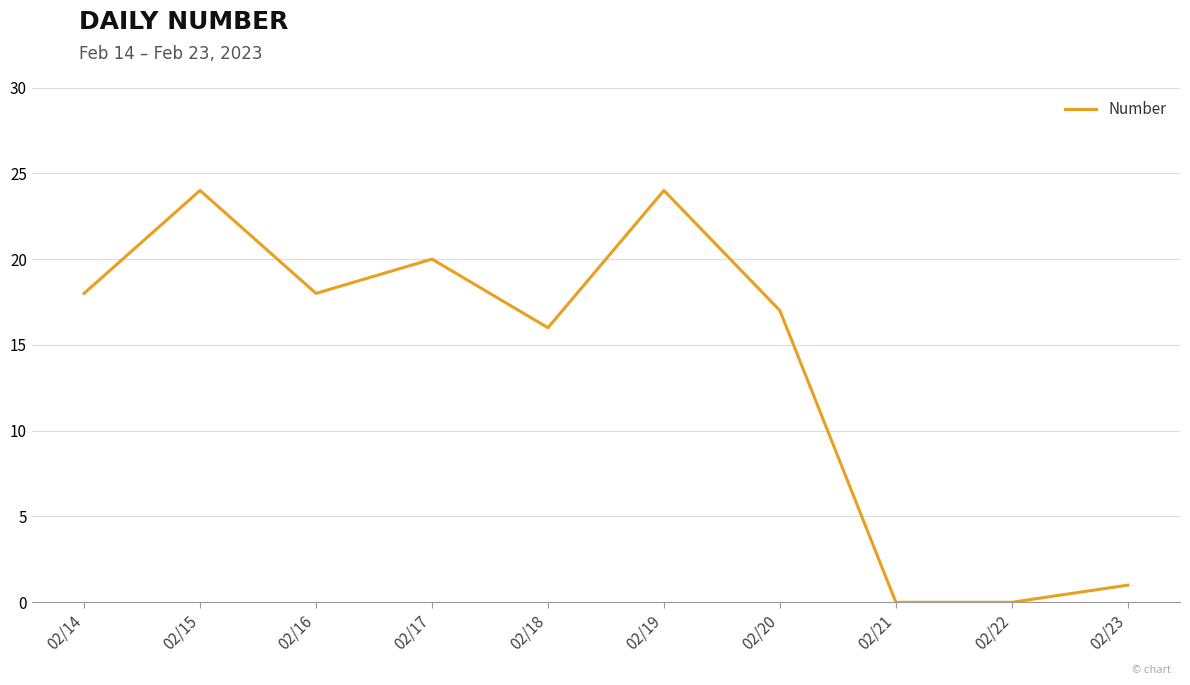

The value at 02/17 is 10. True or false?

False